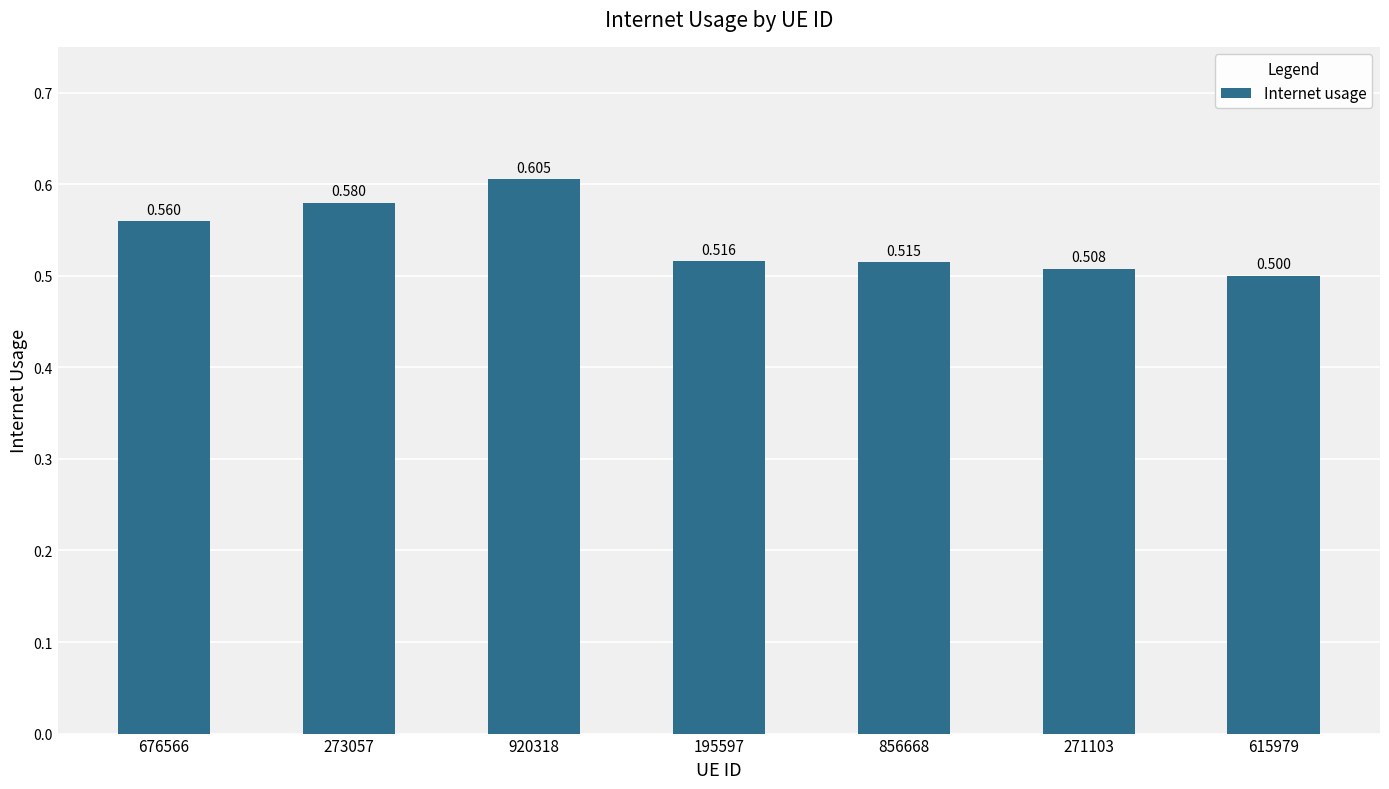

Which has a higher value, 676566 or 920318?

920318